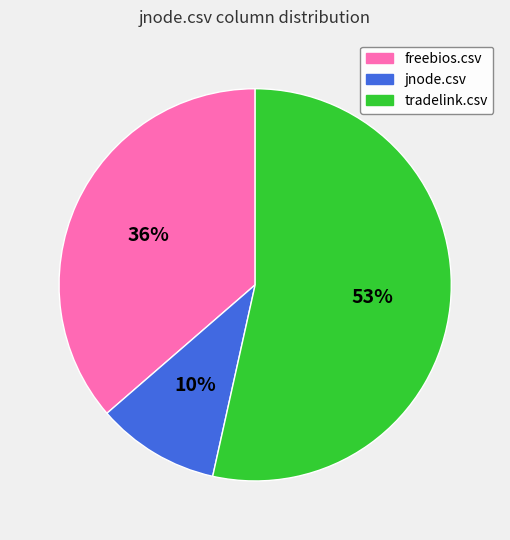

To the nearest percent, what is the difference between the largest and smallest slice percentages?

43%